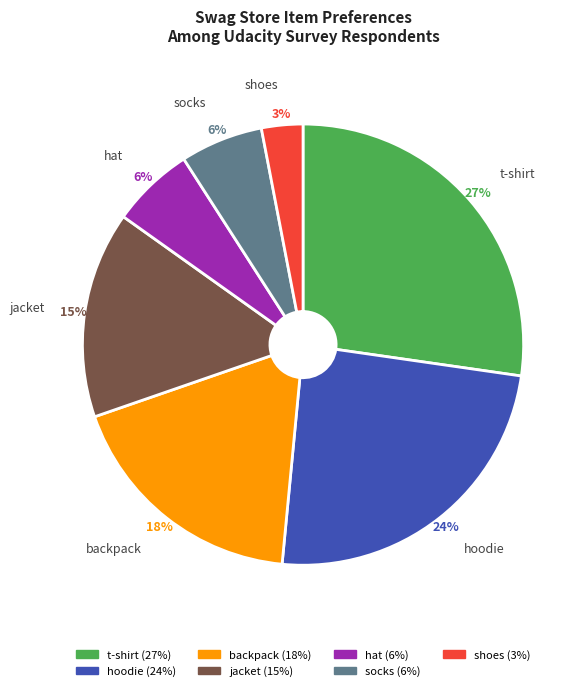

Is there any slice that represents more than half of the pie?

No